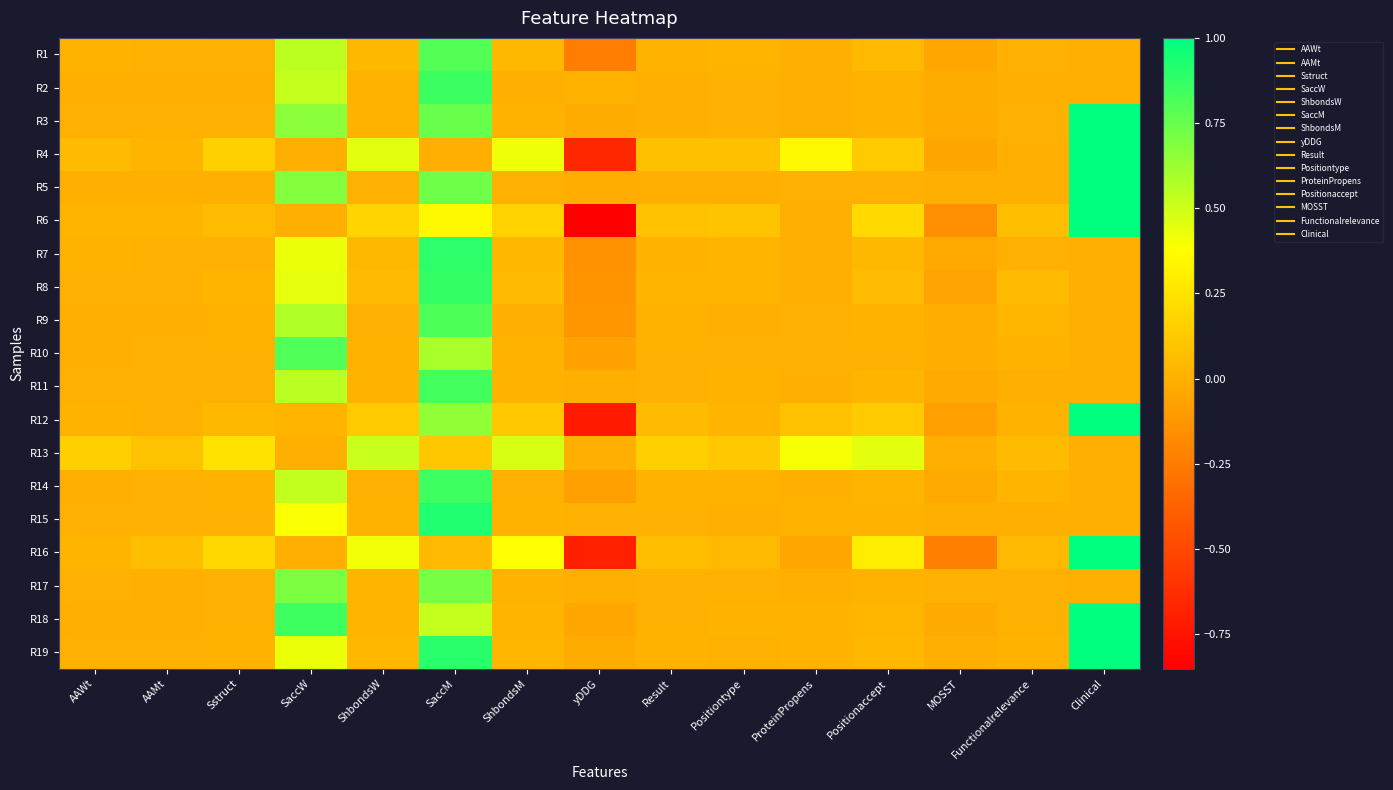

Which category has the lowest value across all series?

yDDG